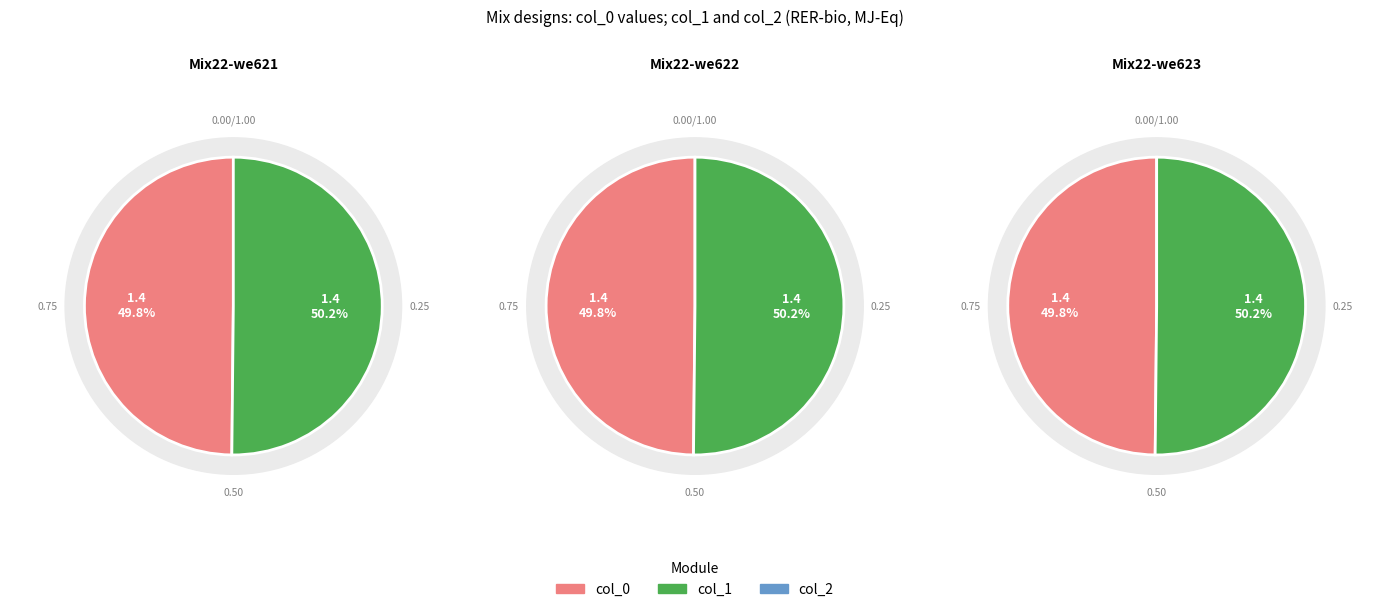

How many segments does this pie chart have?

2